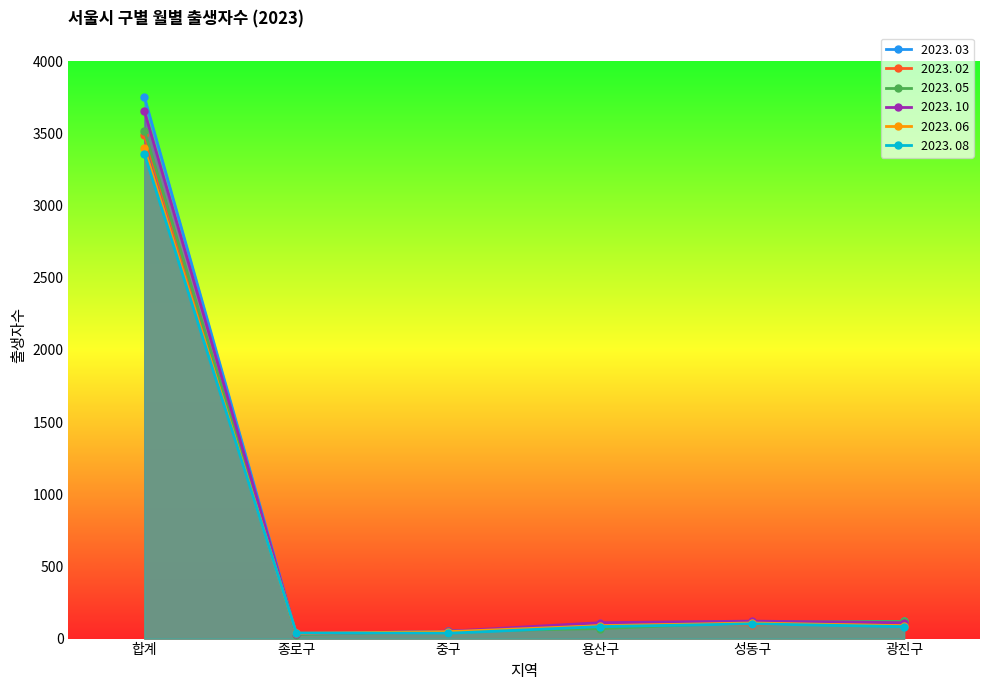

How many interior local valleys does the 2023. 05 series have?

1